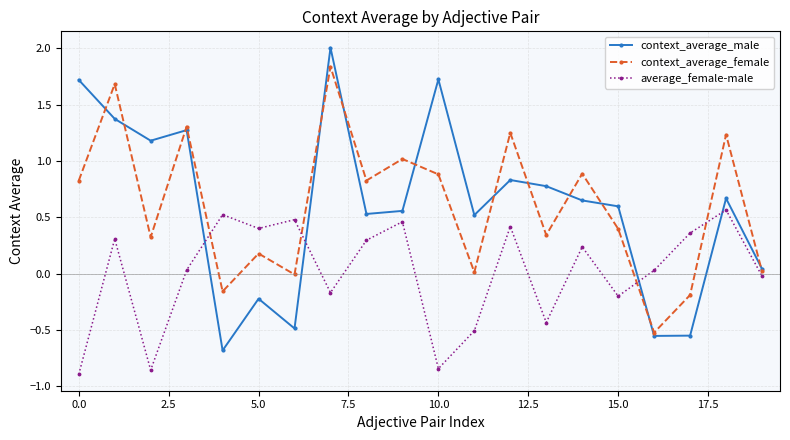

Which series has the largest range (max minus min)?

context_average_male